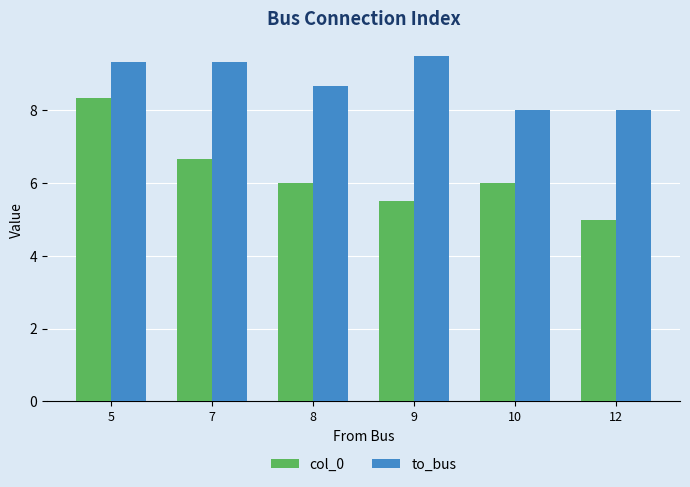

What is the maximum value for col_0?

8.3